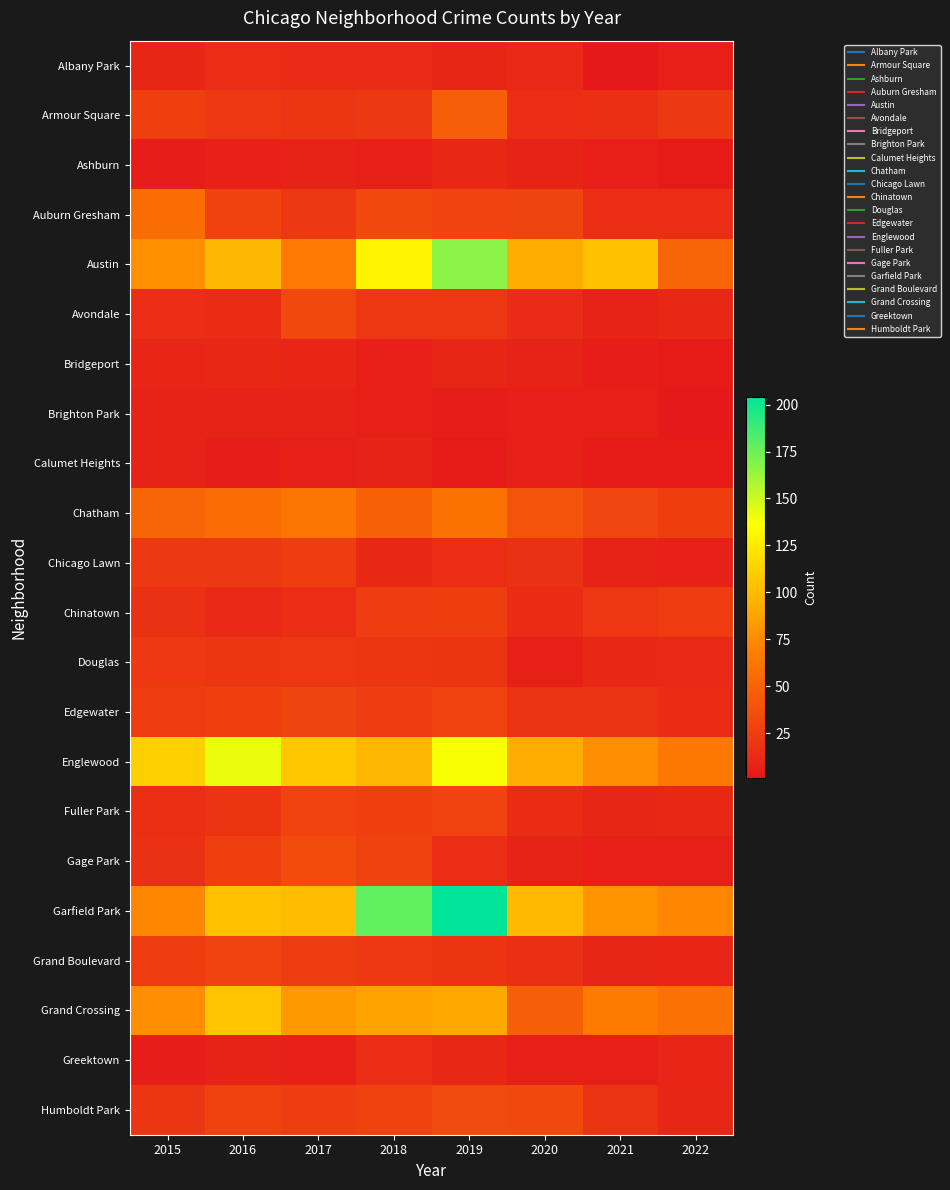

Which series has the largest range (max minus min)?

Garfield Park